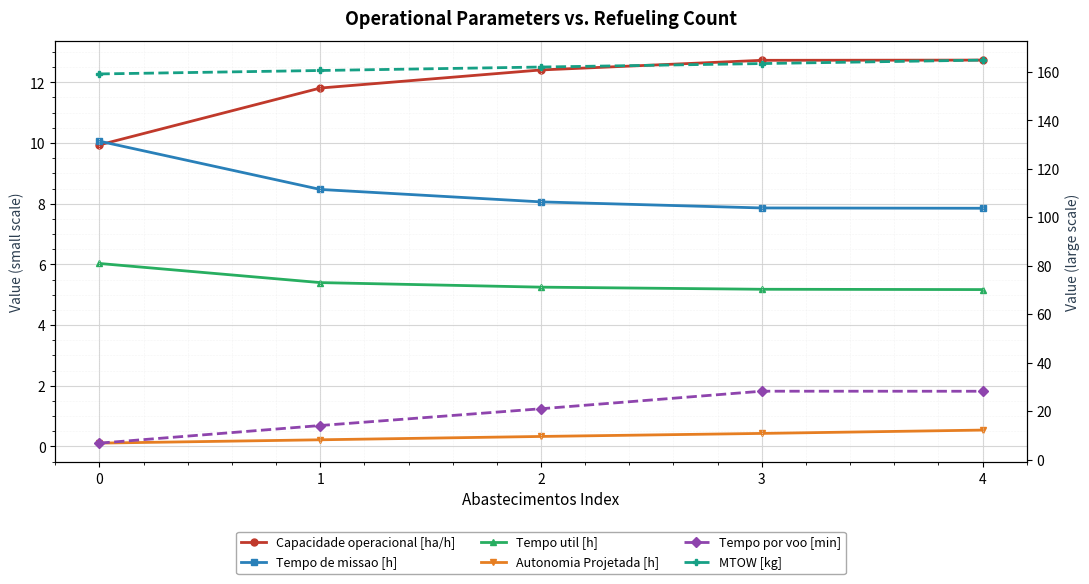

Between 1 and 2, which series saw the biggest shift?

Tempo por voo [min]